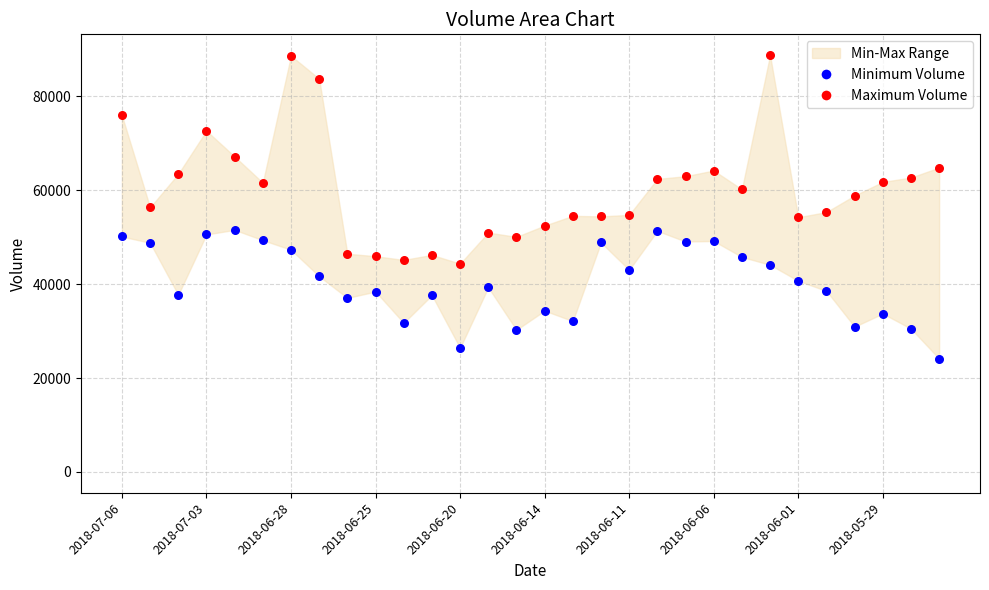

Which series contains the highest Y value?

Maximum Volume